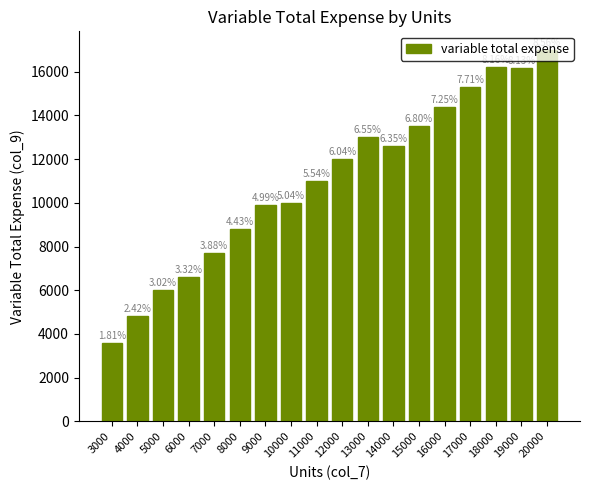

Reading left to right, extract all data points from this chart.

3600	4800	6000	6600	7700	8800	9900	10000	11000	12000	13000	12600	13500	14400	15300	16200	16150	17000